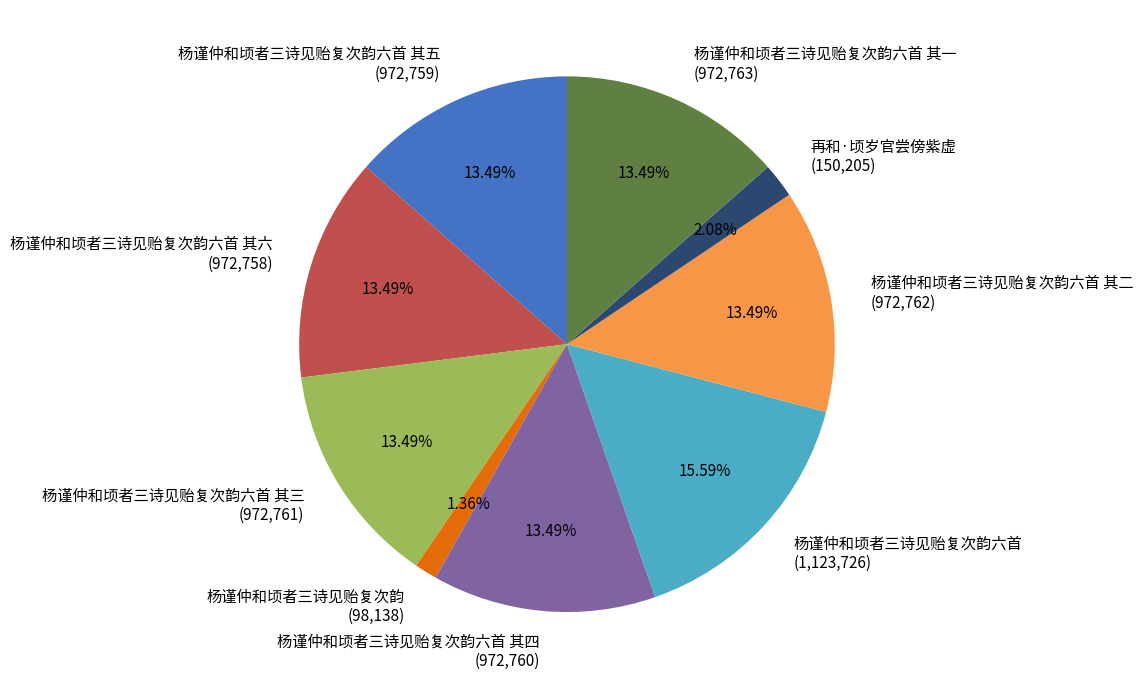

Which slice is the largest?

杨谨仲和顷者三诗见贻复次韵六首